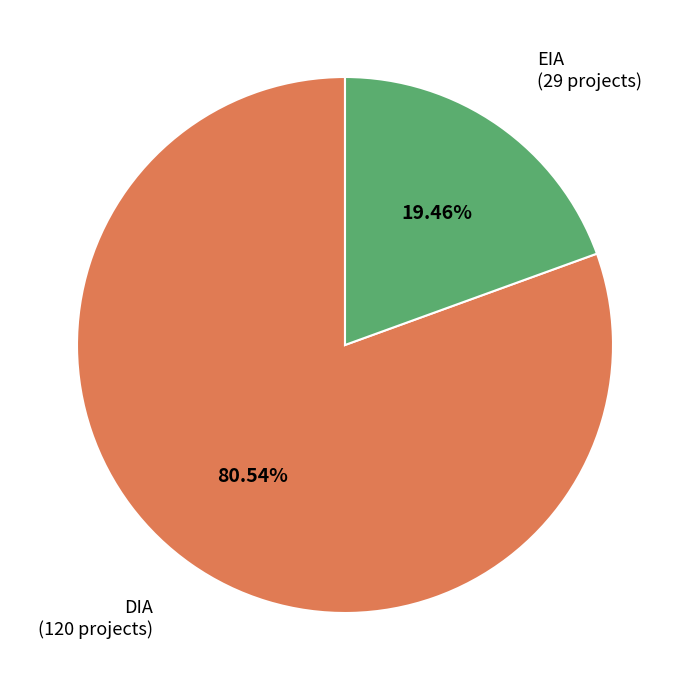

To the nearest percent, what is the average slice percentage?

50%